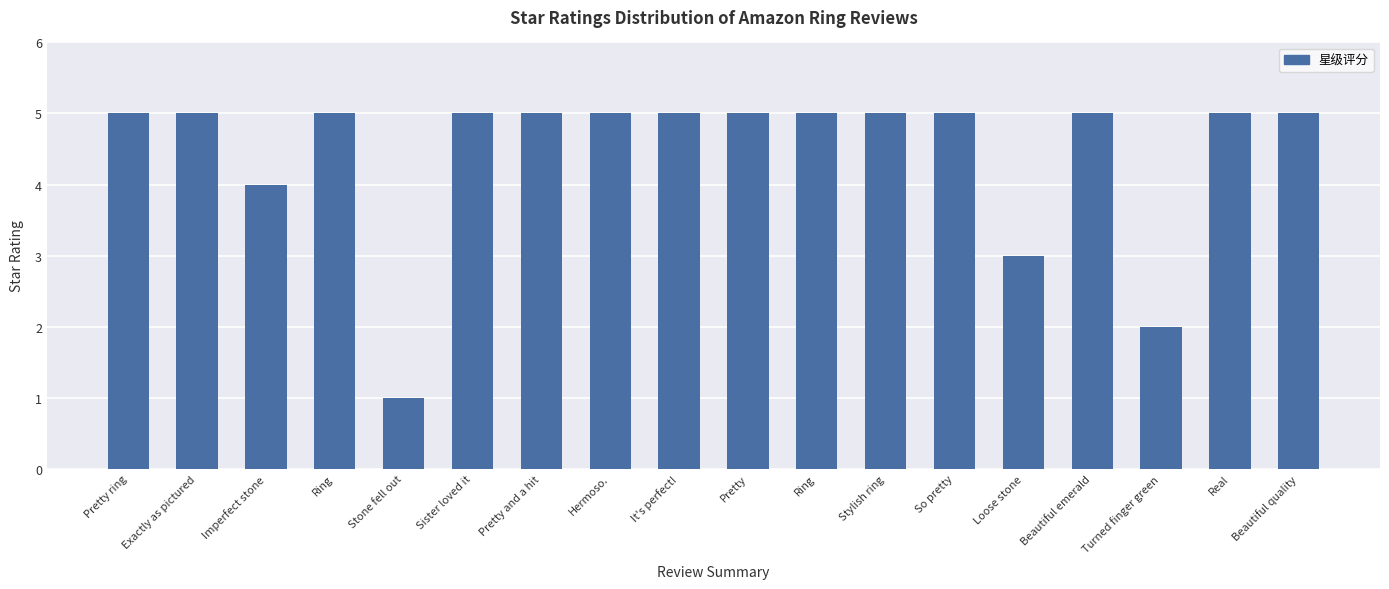

True or false: the data shows 2 at Ring.

False